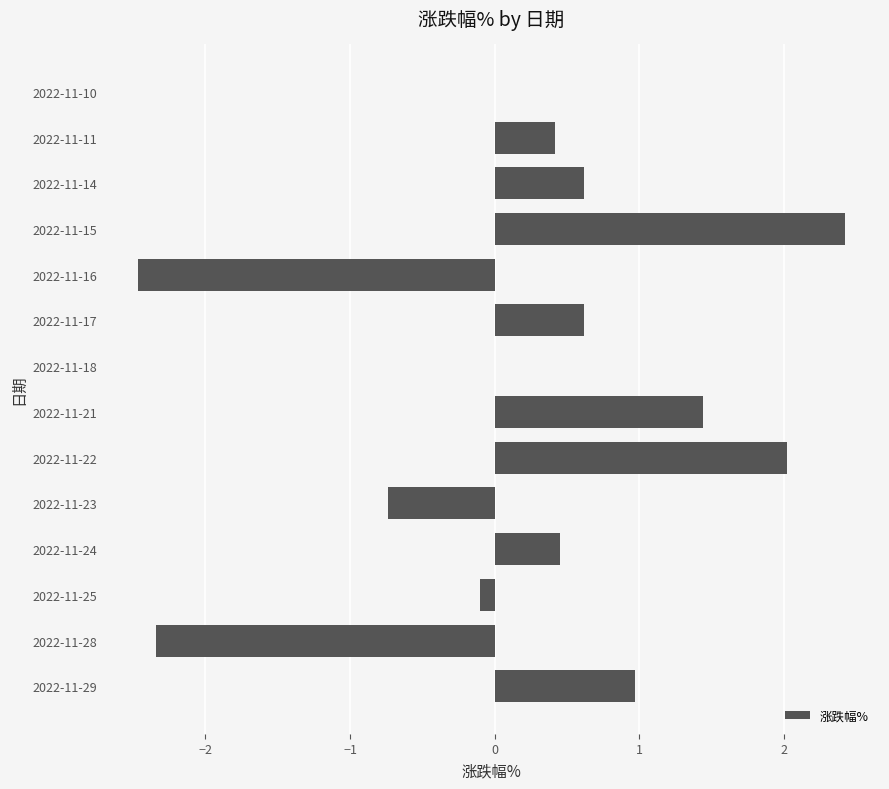

Read the value at 2022-11-28.

-2.3